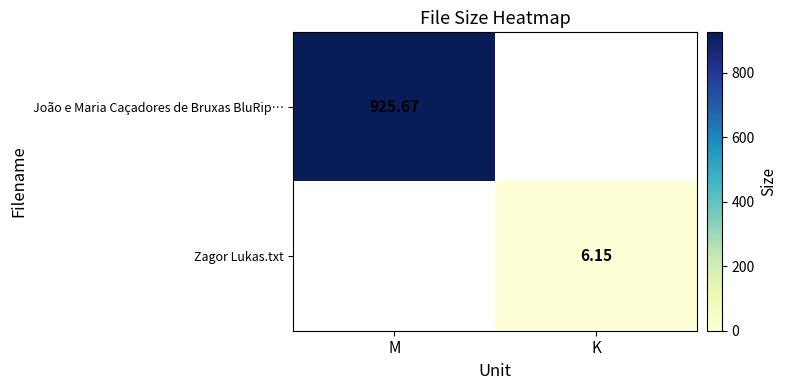

Count the number of data series in this chart.

2